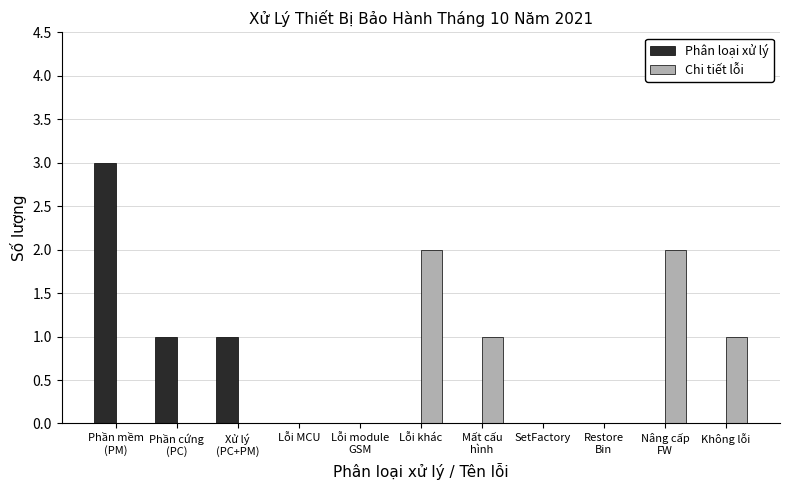

Is it true that Phân loại xử lý equals 0 at SetFactory?

True